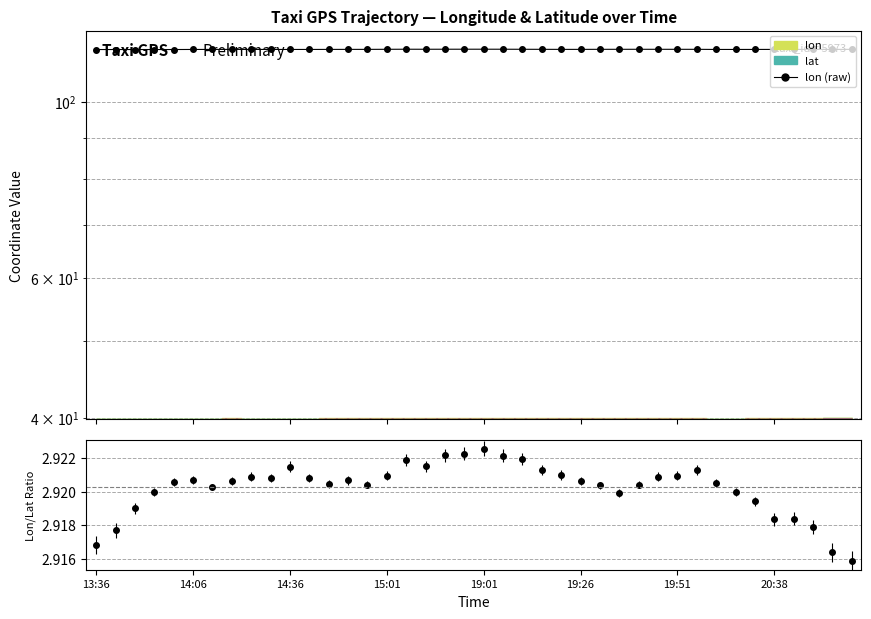

What is the highest value of the Lon/Lat Ratio series?

2.9